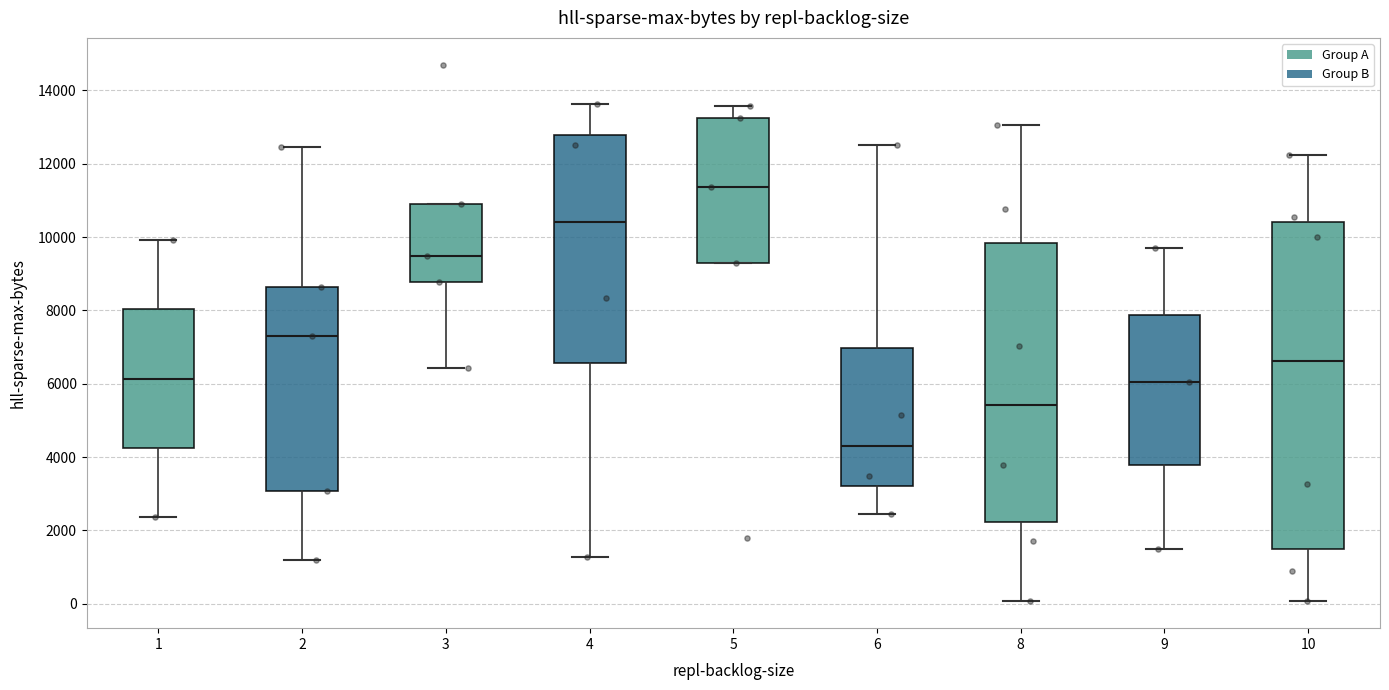

Where does the lower whisker of the box at x = 6 end on the y-axis? The values are not printed on the chart, so give them approximately, as read against the axis.

2400